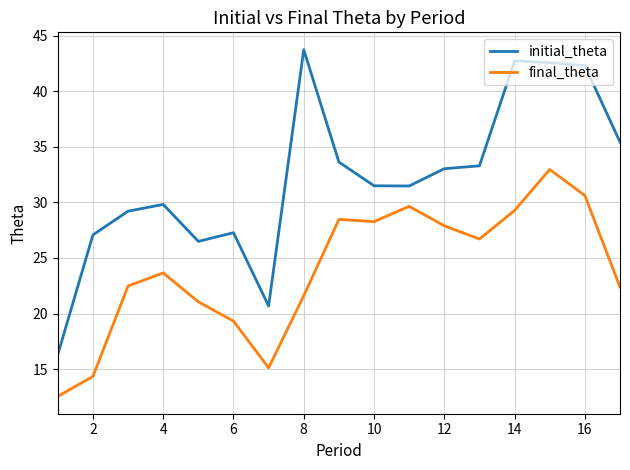

What is the maximum value shown in the chart?

43.7